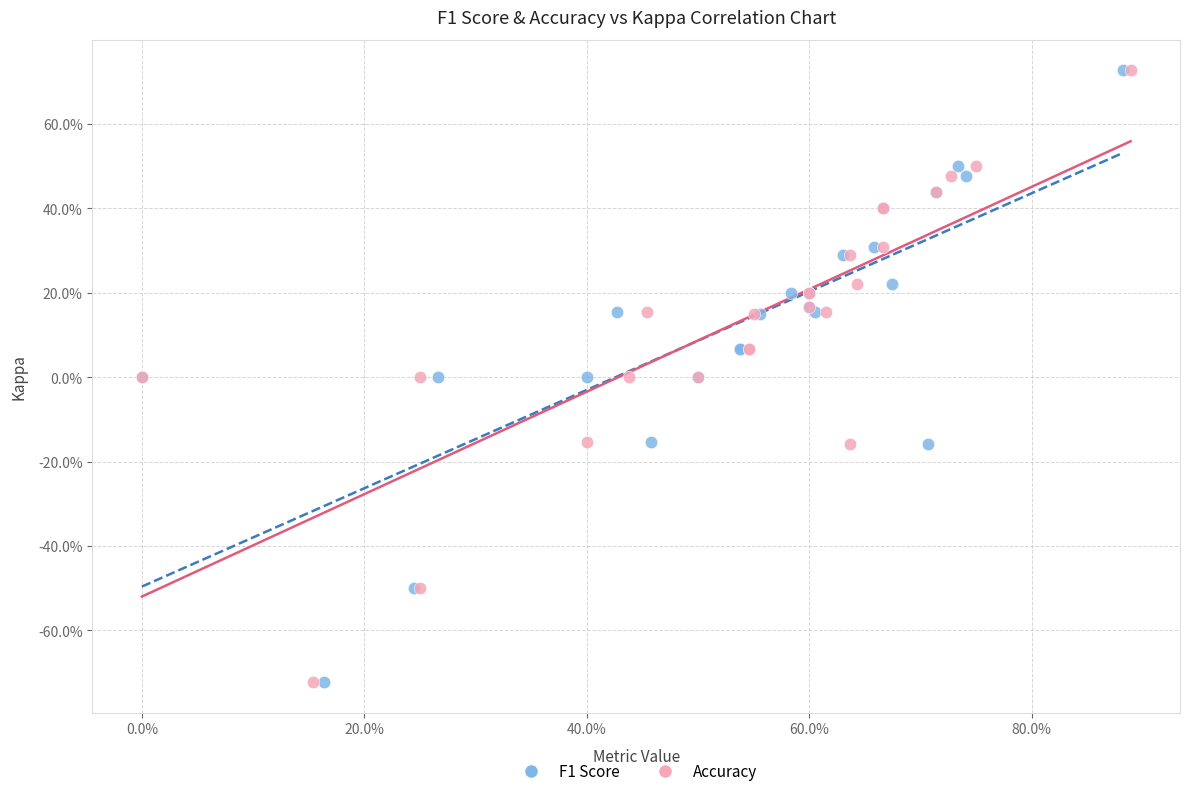

What are all the series names shown in the legend?

F1 Score, Accuracy